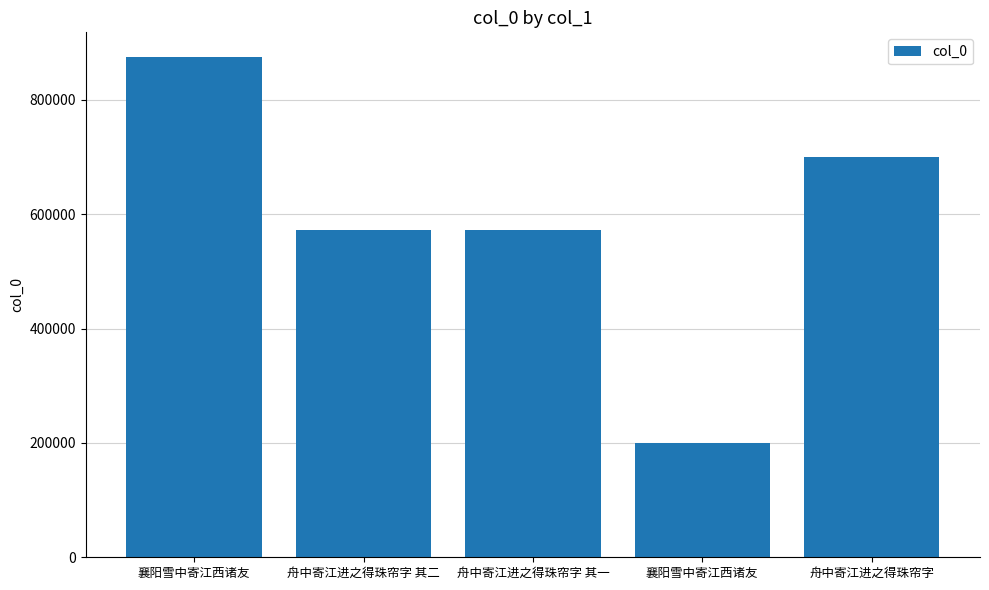

The value at 舟中寄江进之得珠帘字 其一 is 229387. True or false?

False